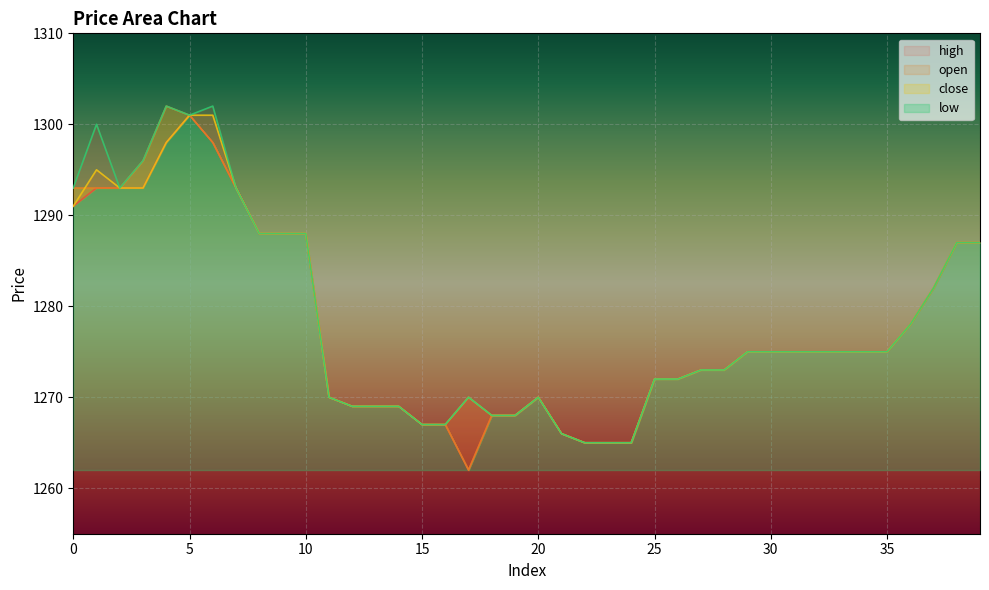

Which series has the largest total across all categories?

high